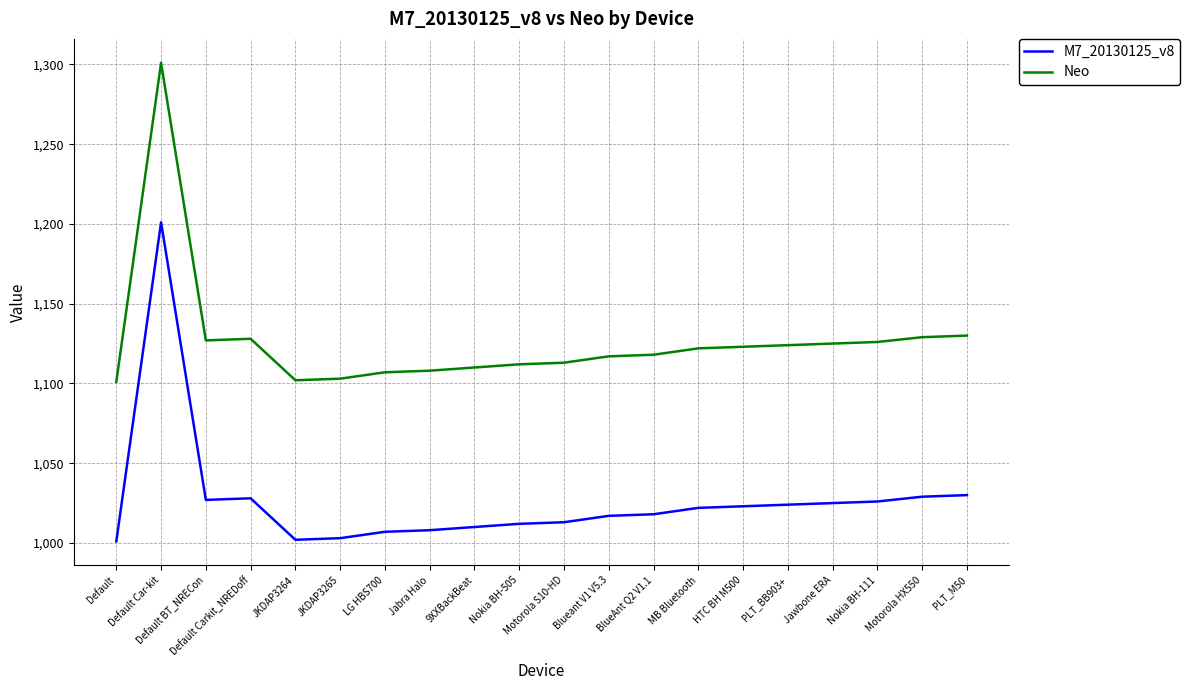

What is the minimum value for M7_20130125_v8?

1001